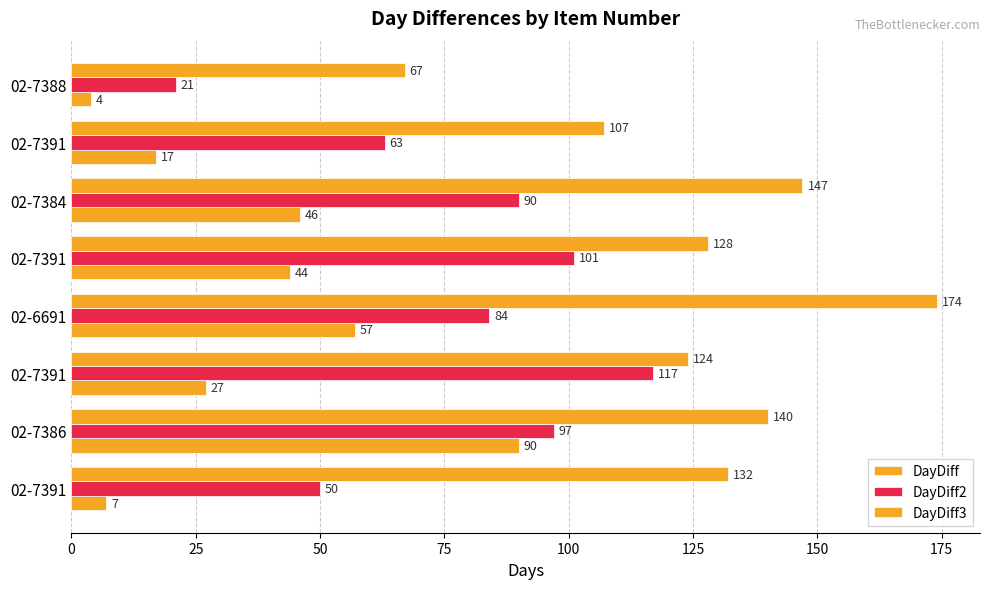

How many values in the DayDiff series are below 44?

4